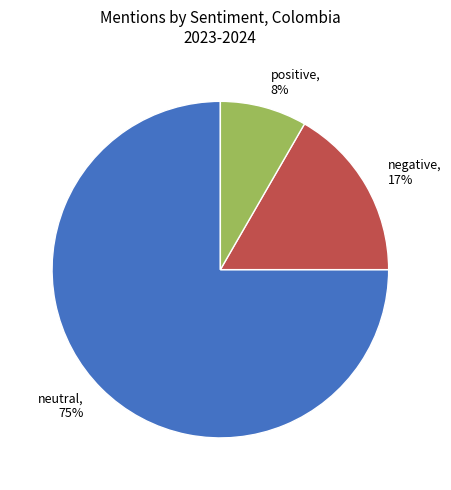

Which category accounts for the majority?

neutral